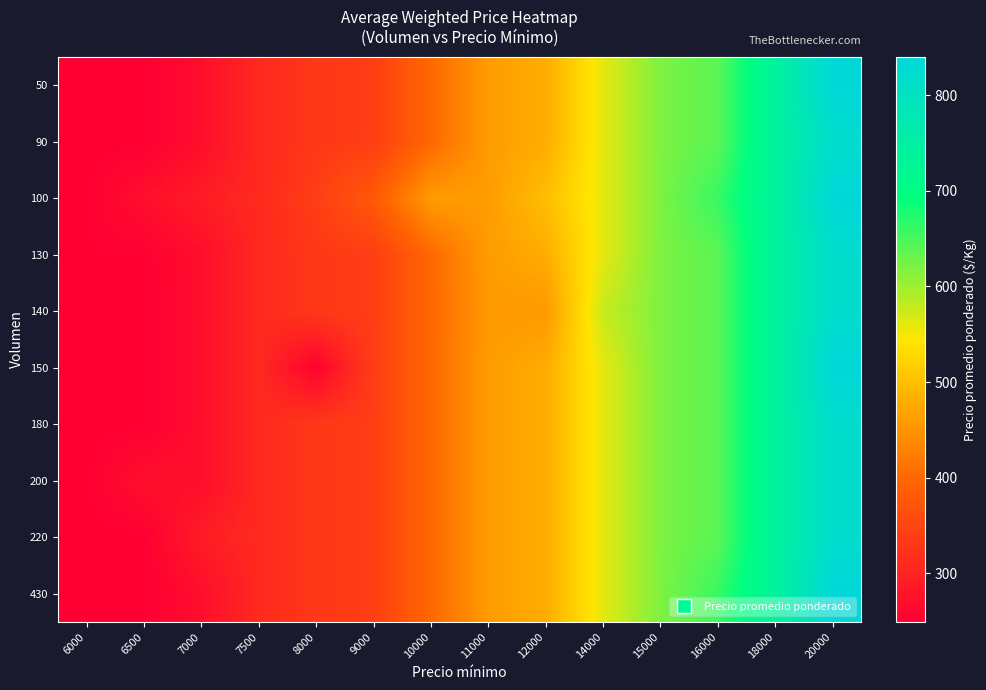

Between 8000 and 20000, which is larger?

20000